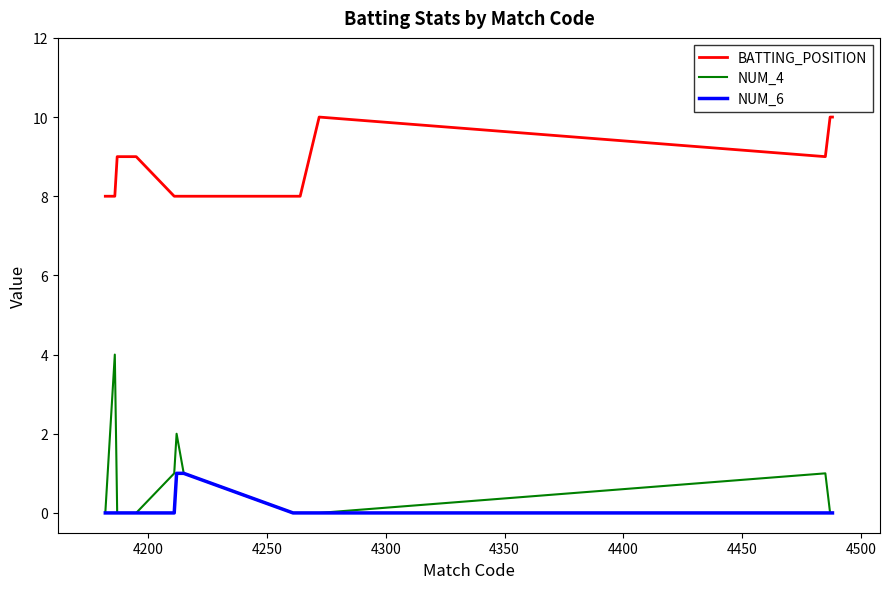

Which series has the largest total across all categories?

BATTING_POSITION